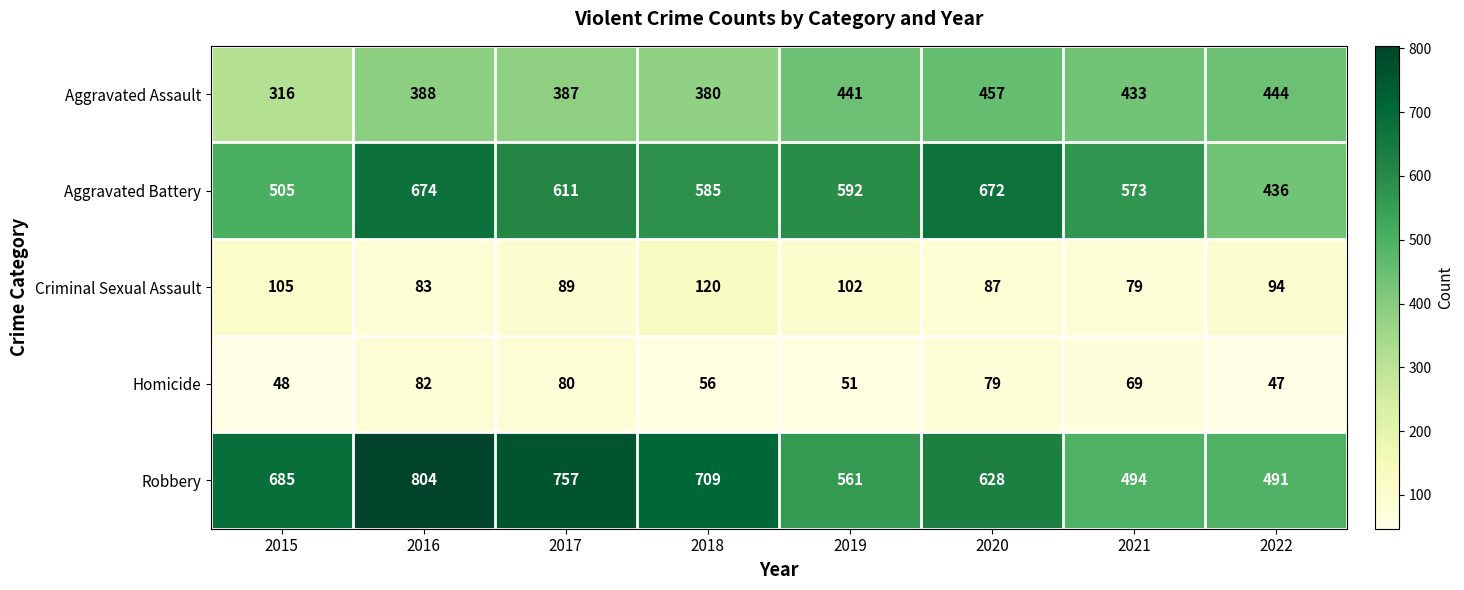

At which category is the sum across all series the highest?

2016